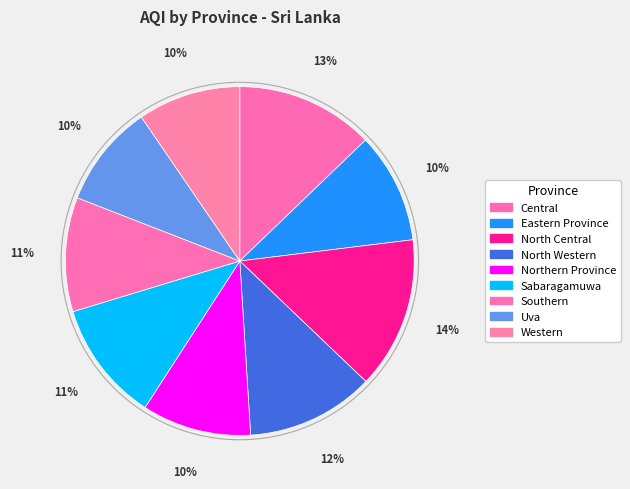

How many segments does this pie chart have?

9